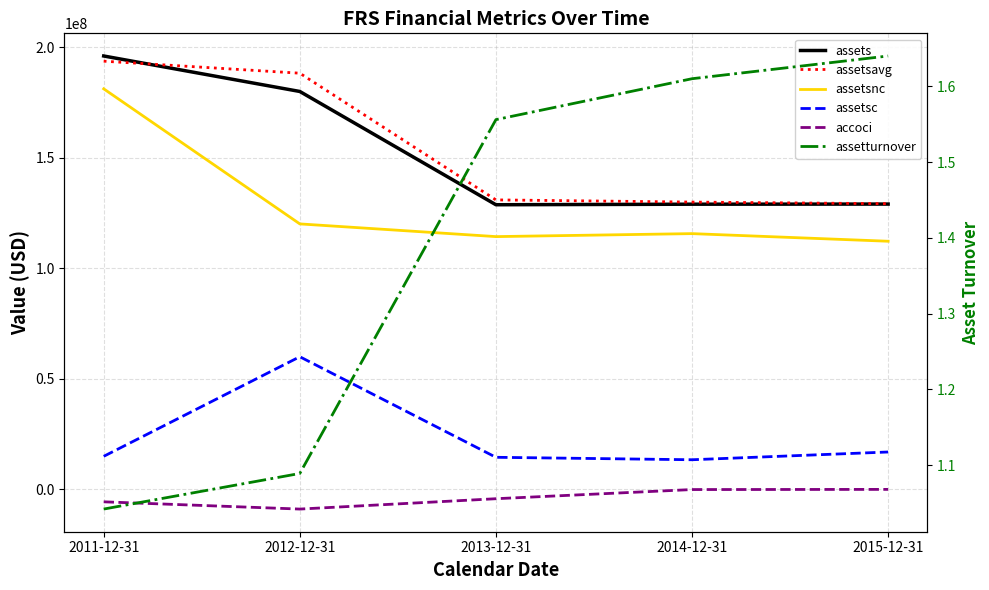

At how many categories does at least one series exceed 137808237?

2